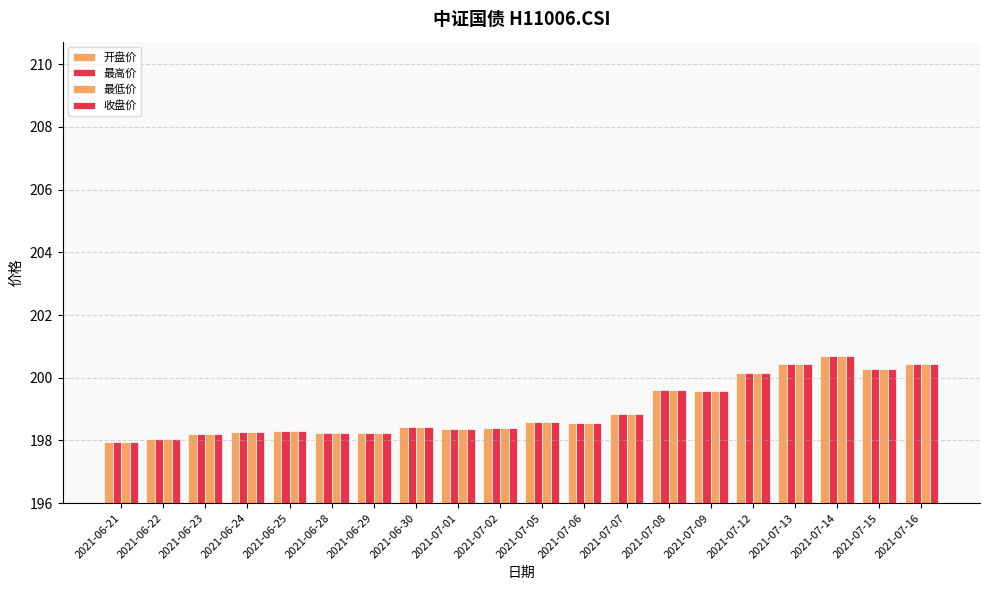

How many bars are there in total?

80